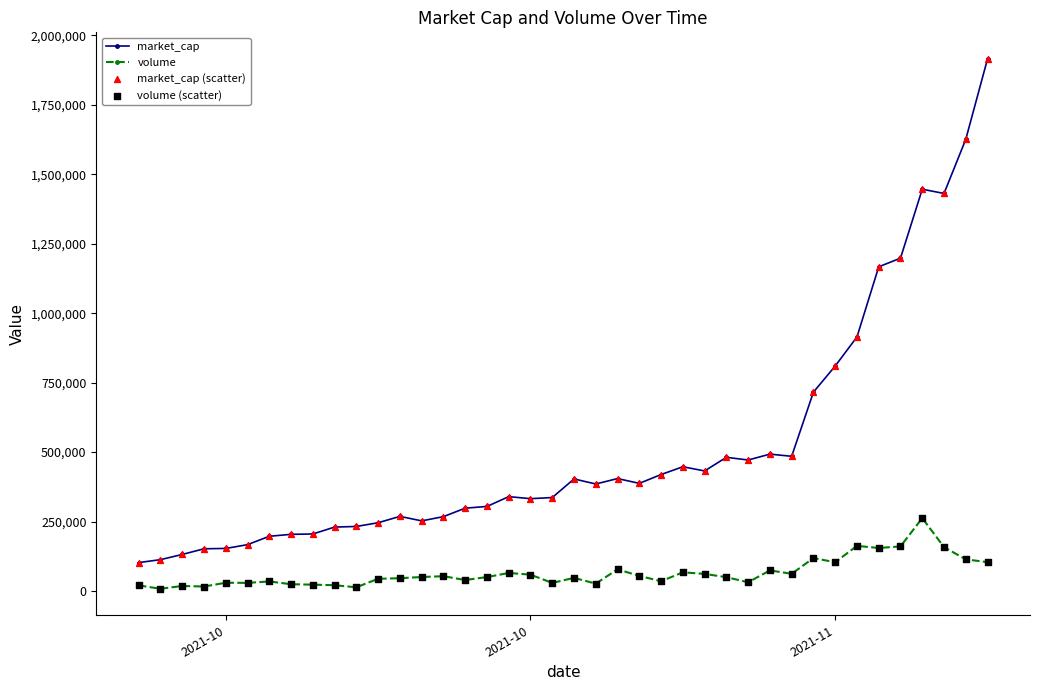

Which series has the widest spread of values?

market_cap